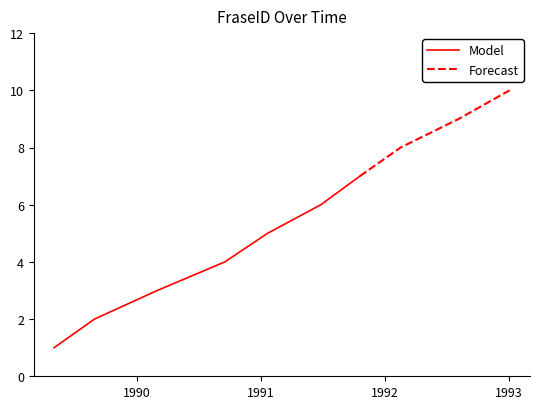

The chart shows a value of 10 at 5. True or false?

False